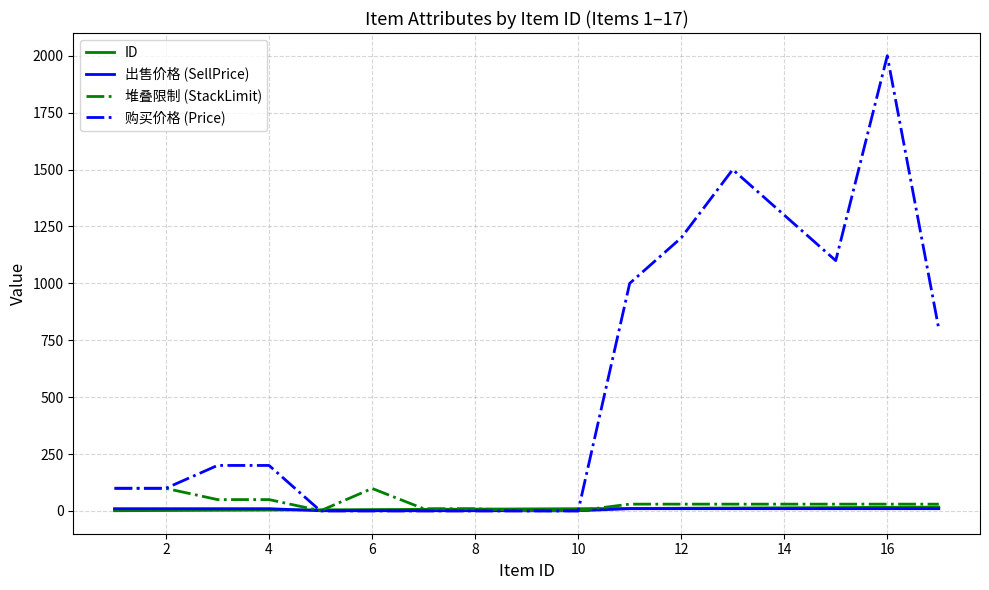

Which series has the largest total across all categories?

购买价格 (Price)